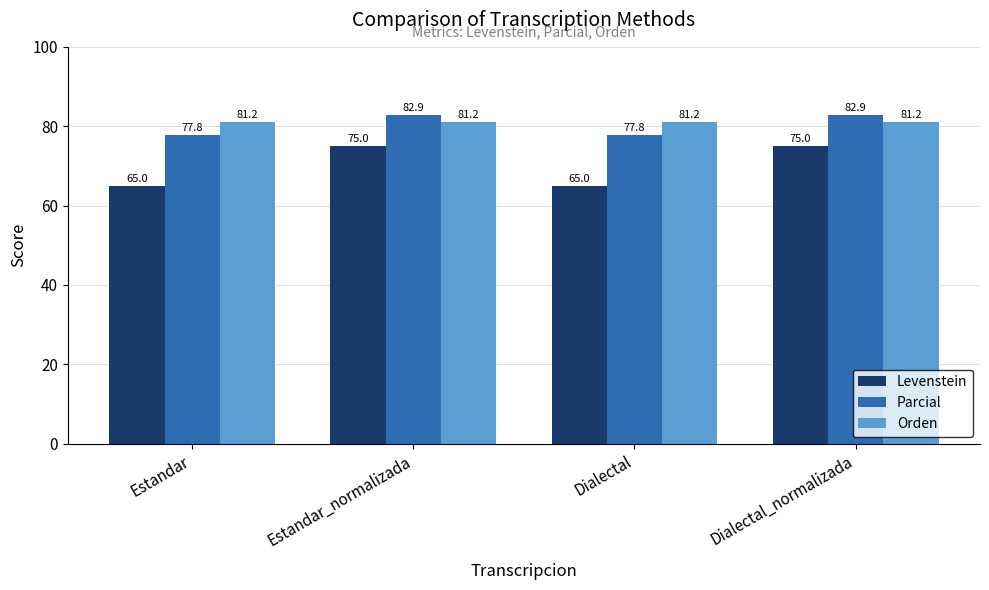

What is the label of the 4th bar from the left?

Dialectal_normalizada